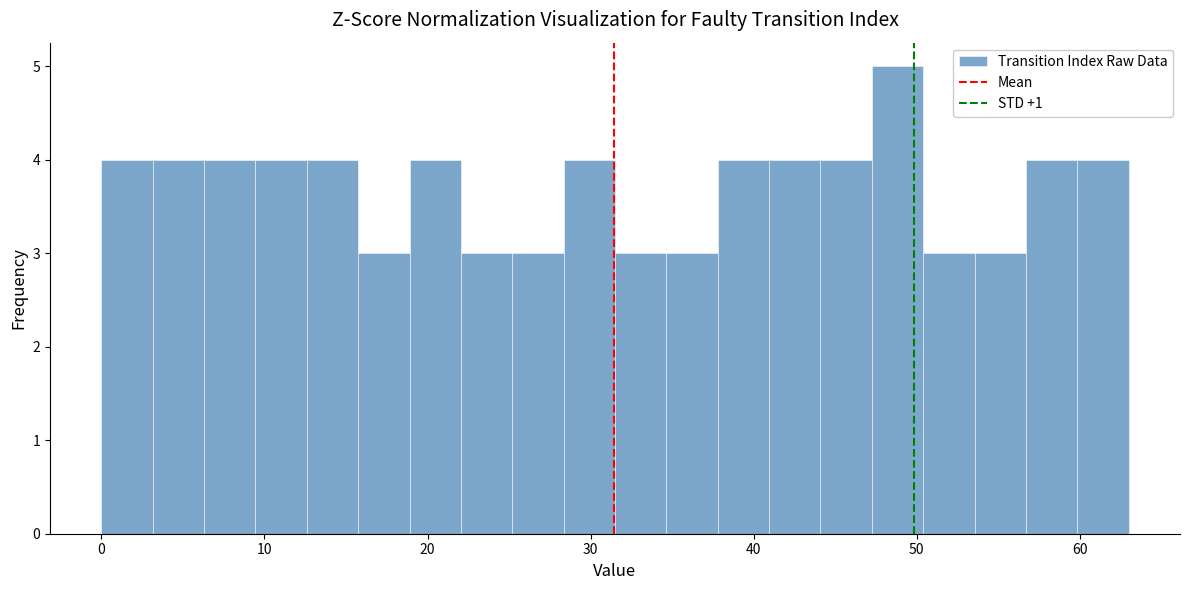

Read against the x-axis, roughly where is the centre of the tallest bar?

49